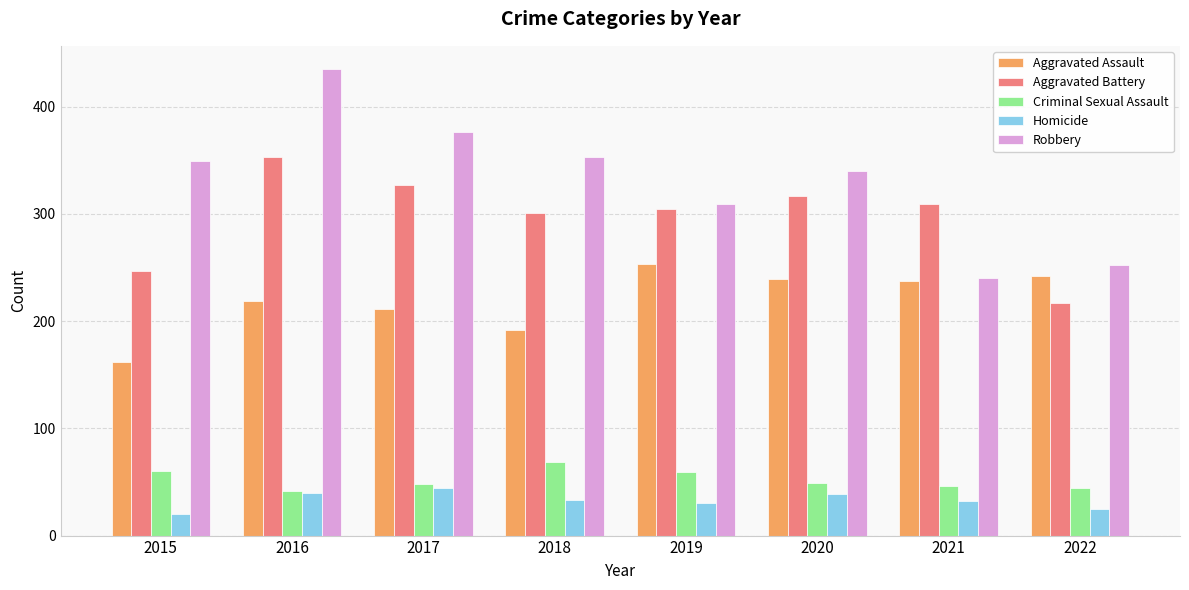

What is the difference between the Criminal Sexual Assault values at 2016 and 2019?

17